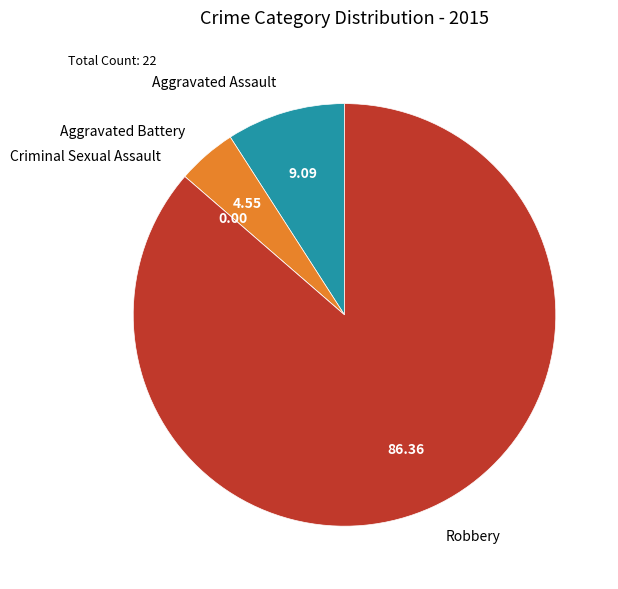

What is the majority slice?

Robbery